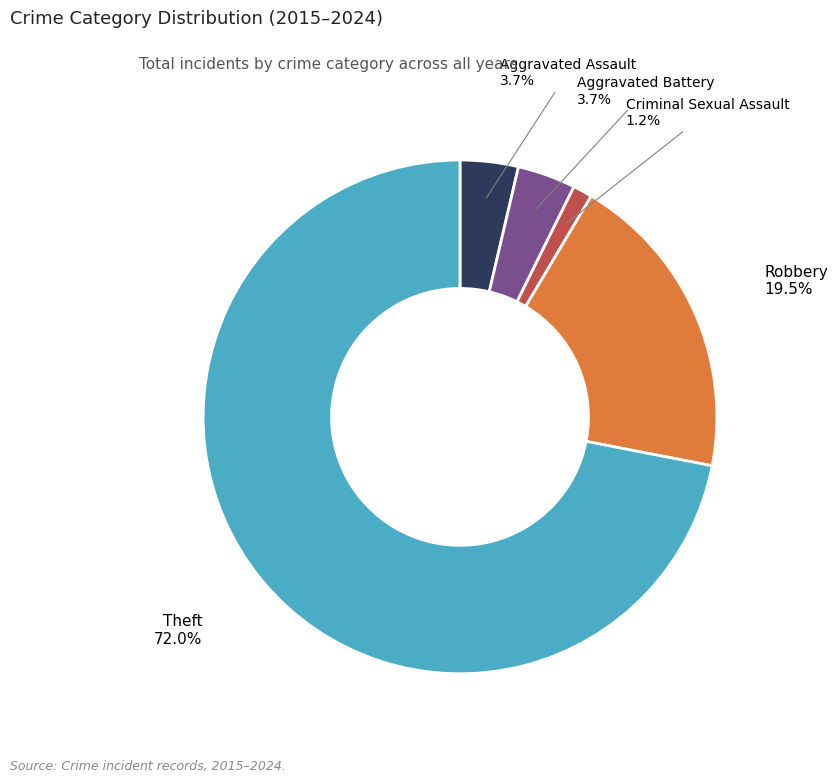

Is there a majority slice in this chart?

Yes